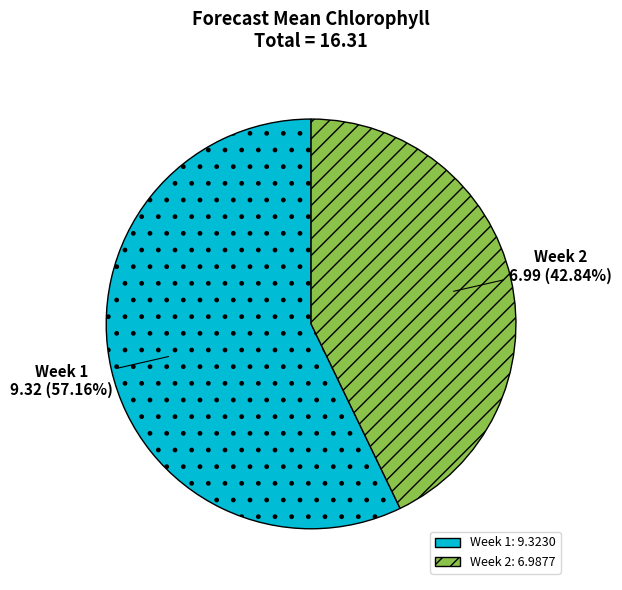

How many slices are in this pie chart?

2